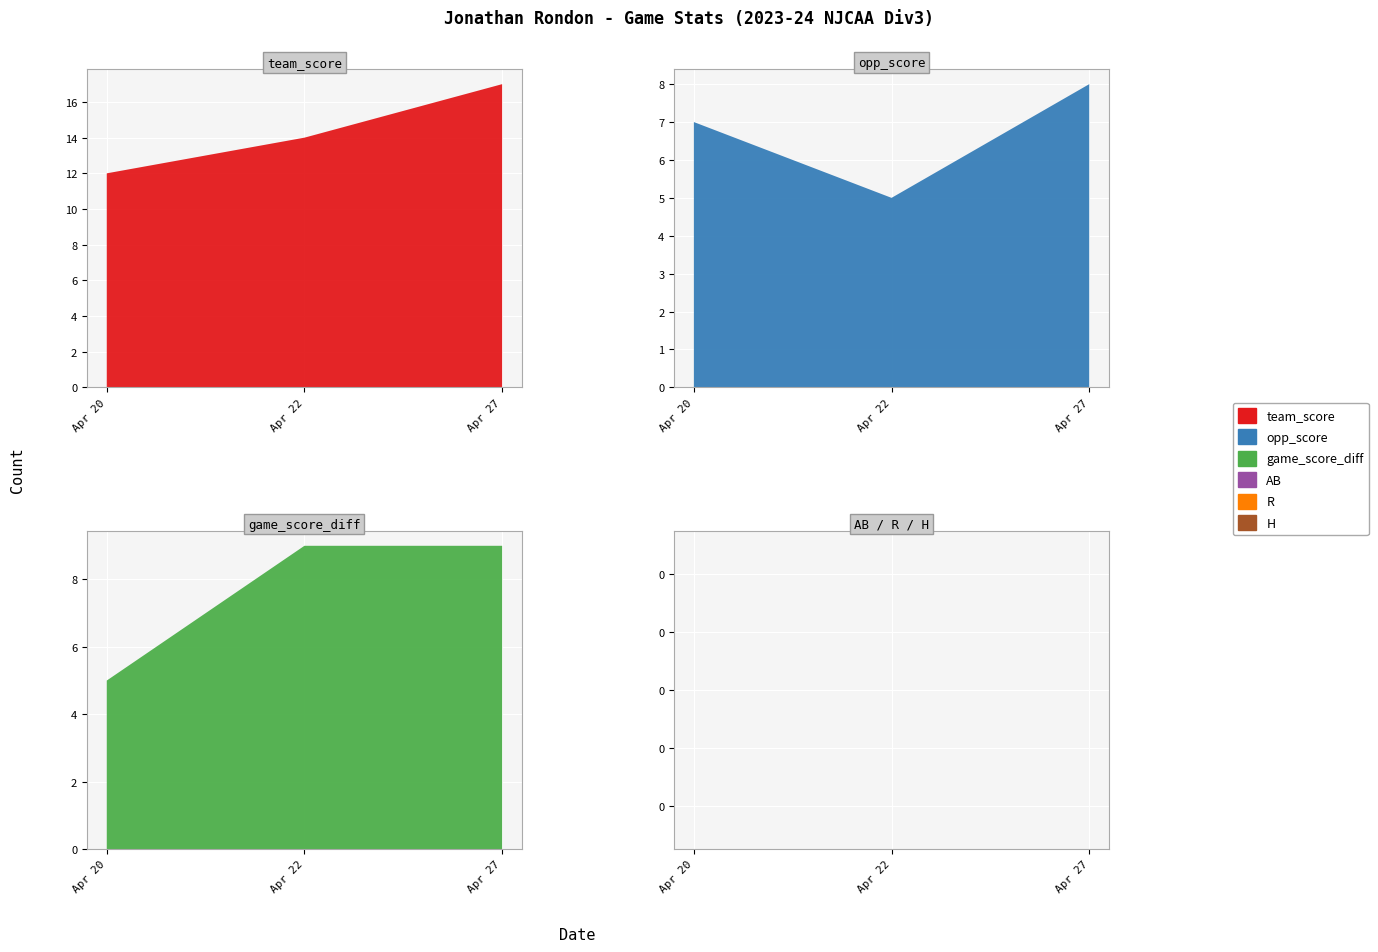

Reading left to right, what are all the values shown in this chart?

team_score: 12	14	17
opp_score: 7	5	8
game_score_diff: 5	9	9
AB: 0	0	0
R: 0	0	0
H: 0	0	0